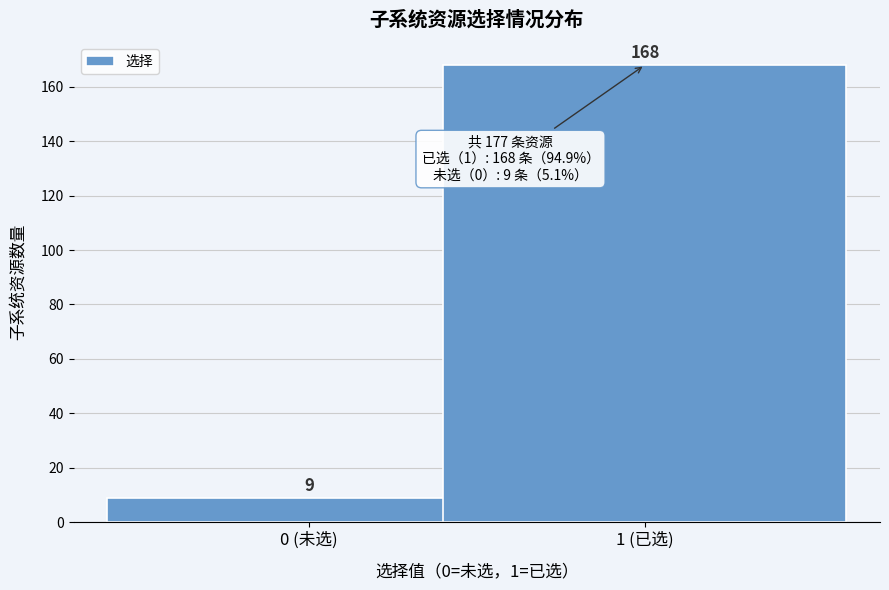

Reading right to left, what are all the values shown in this chart?

168	9